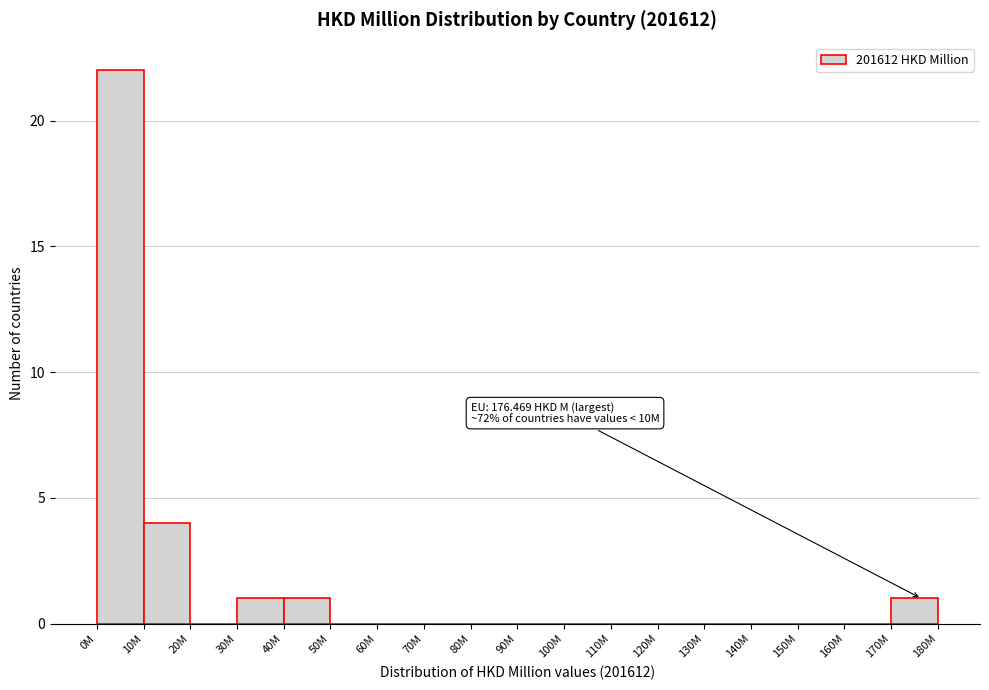

Reading left to right, extract all data points from this chart.

0M=22	10M=4	20M=0	30M=1	40M=1	50M=0	60M=0	70M=0	80M=0	90M=0	100M=0	110M=0	120M=0	130M=0	140M=0	150M=0	160M=0	170M=1